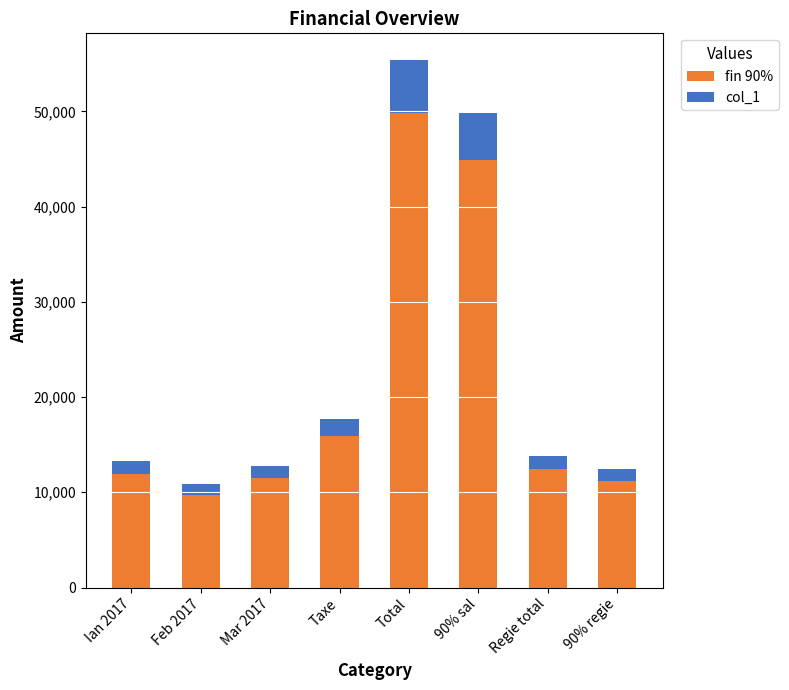

What is the total value across all series at Feb 2017?

10850.0